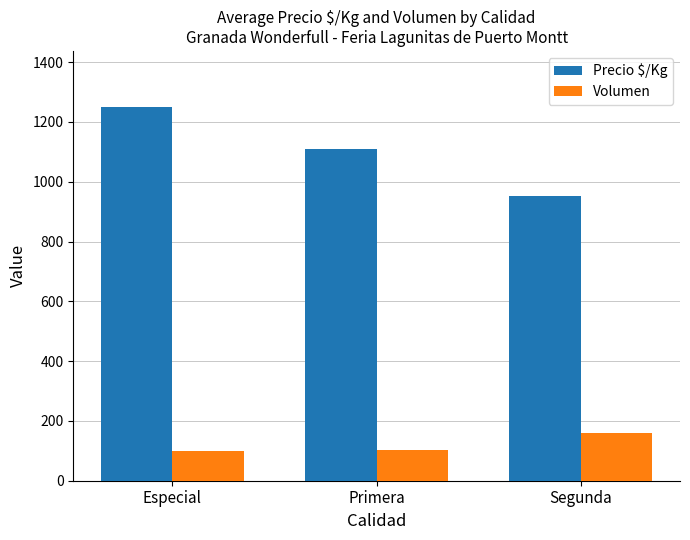

What is the approximate value of Volumen at Especial?

100.0